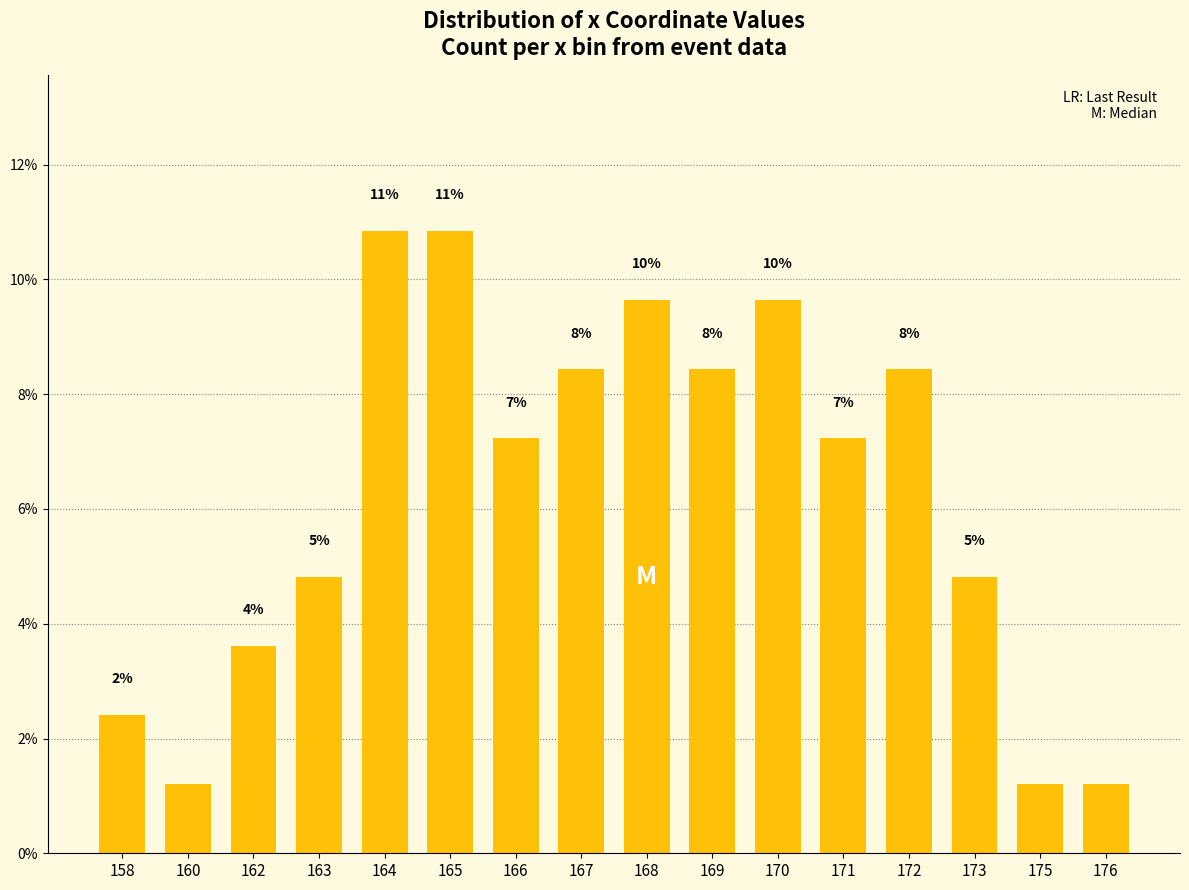

Reading left to right, list all the values displayed in this chart.

158=2.4	160=1.2	162=3.6	163=4.8	164=10.8	165=10.8	166=7.2	167=8.4	168=9.6	169=8.4	170=9.6	171=7.2	172=8.4	173=4.8	175=1.2	176=1.2